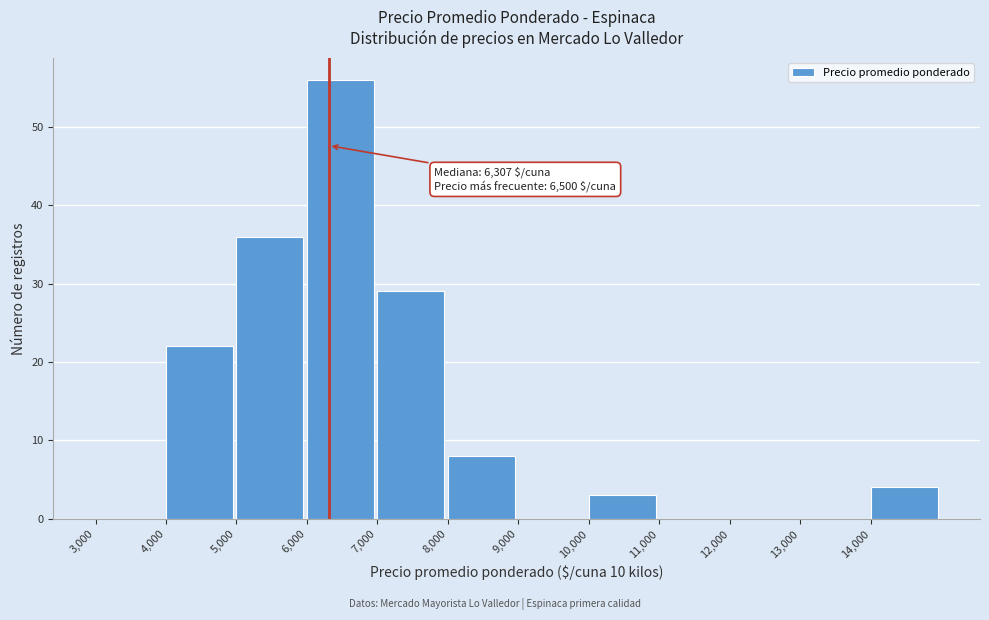

Which range on the x-axis has the tallest bar?

6000 to 7000